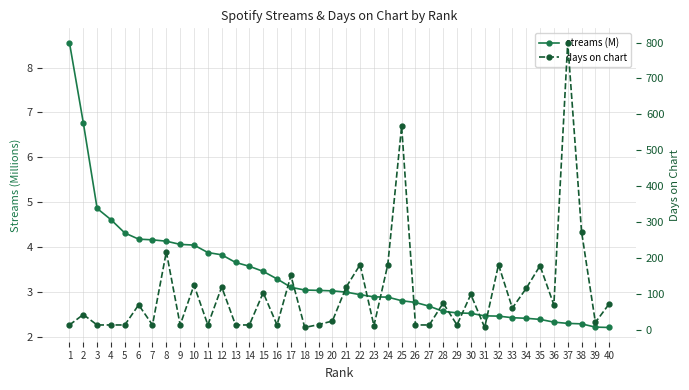

What is the value of the days on chart point at the 25th from the left?

567.0